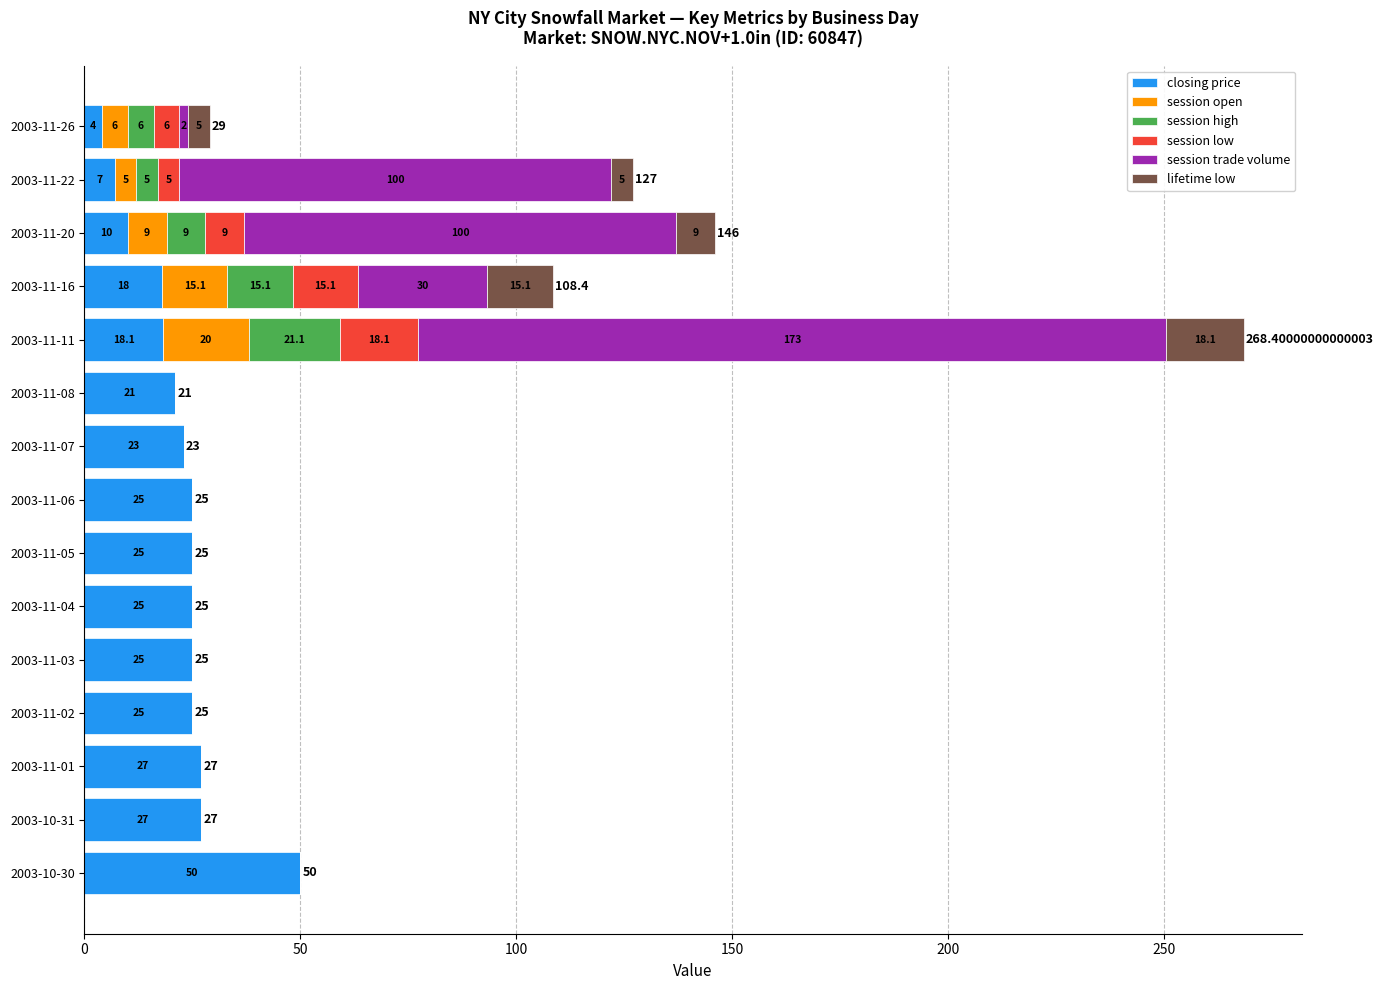

At which category is the sum across all series the highest?

2003-11-11